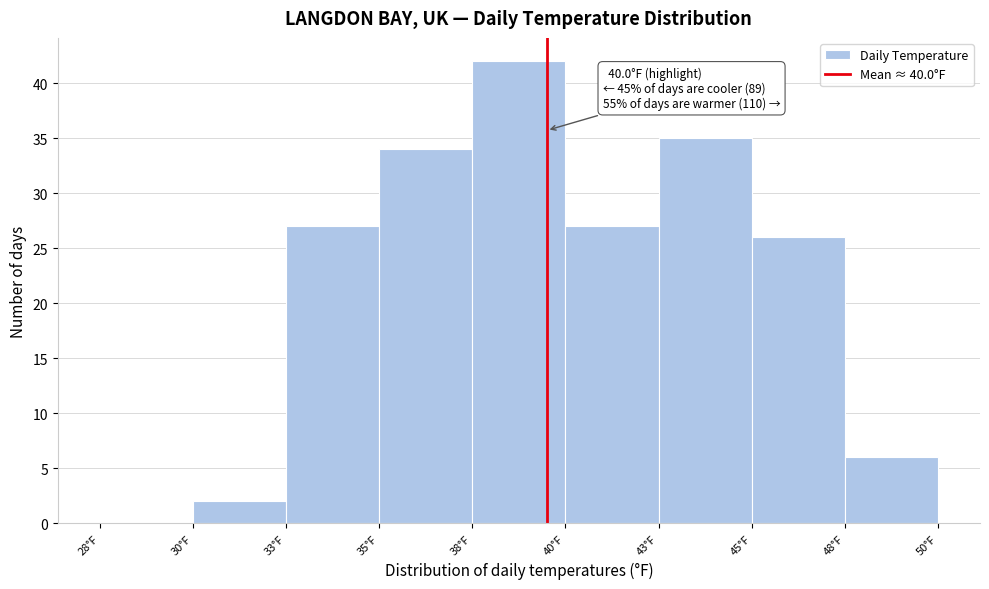

Reading left to right, extract all data points from this chart.

28°F=0	30°F=2	33°F=27	35°F=34	38°F=42	40°F=27	43°F=35	45°F=26	48°F=6